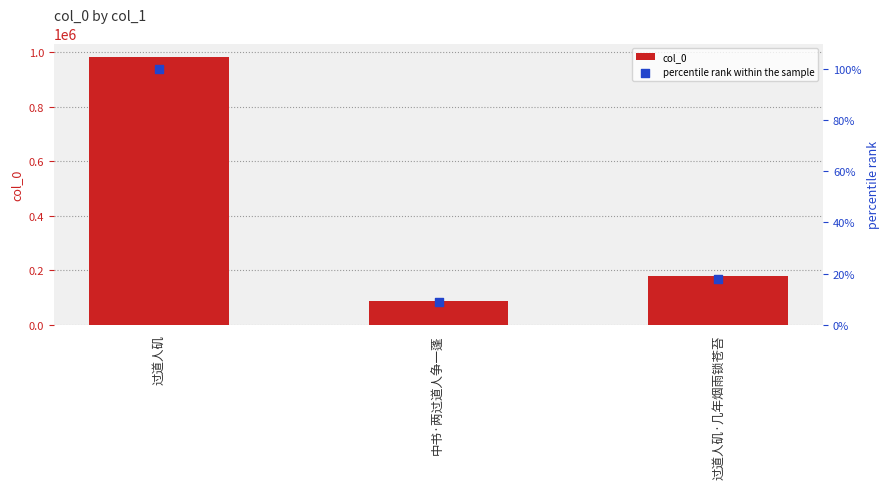

Which series reaches the minimum Y coordinate?

percentile rank within the sample